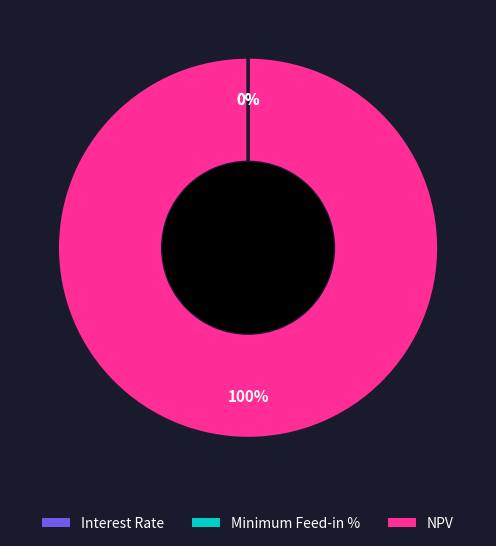

The Interest Rate slice represents 1% of the pie. True or false?

False